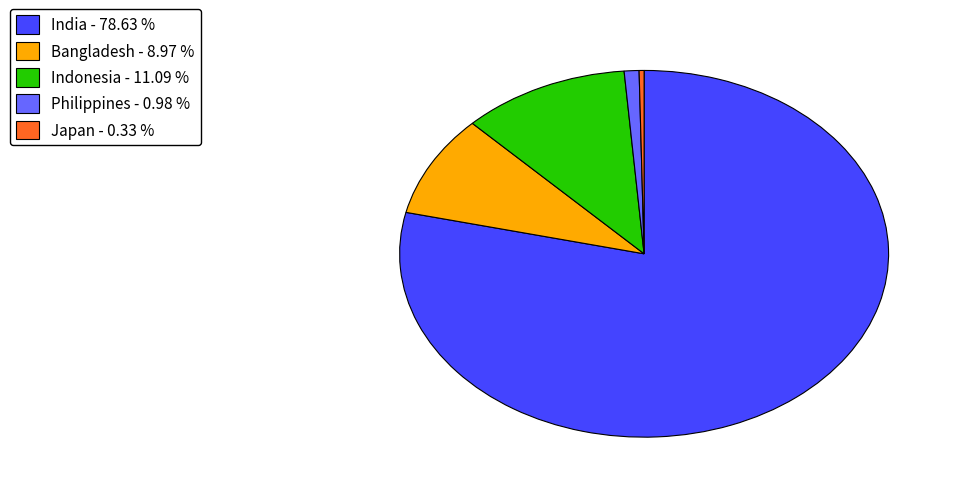

Which has a higher value, Philippines - 0.98 % or Indonesia - 11.09 %?

Indonesia - 11.09 %